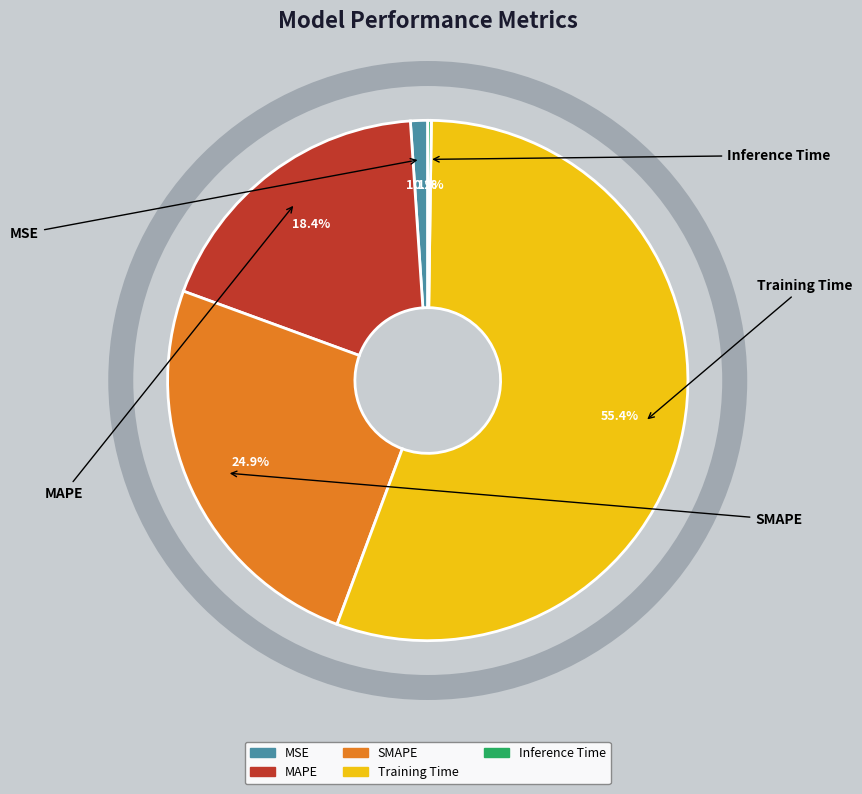

Which slice represents more than half of the pie?

Training Time